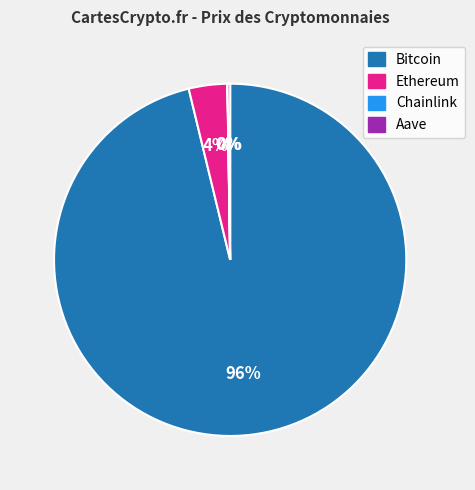

To the nearest percent, what is the average slice percentage?

25%